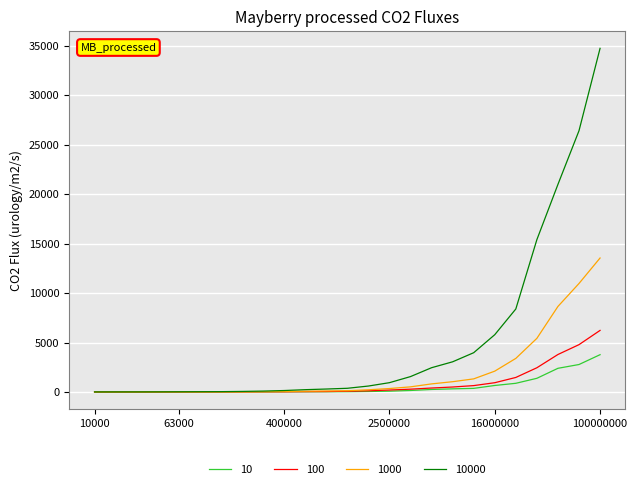

Which series has the widest spread of values?

10000